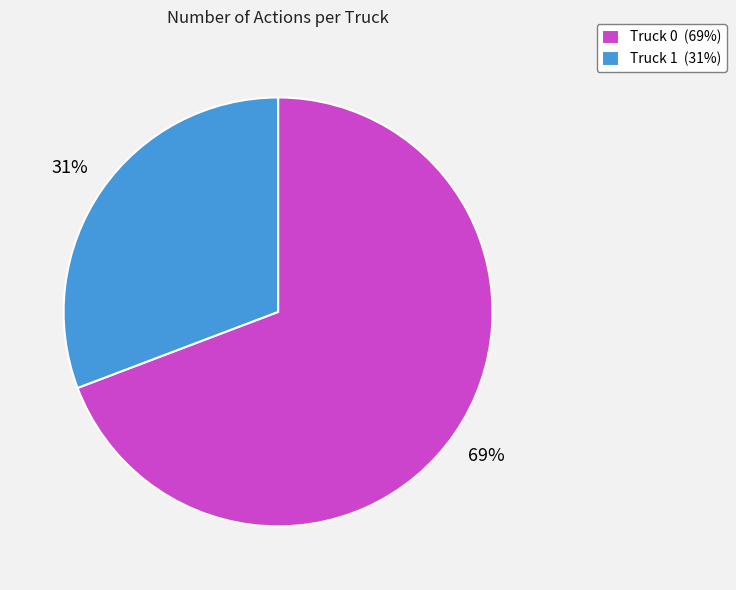

To the nearest percent, what is the difference between the largest and smallest slice percentages?

38%